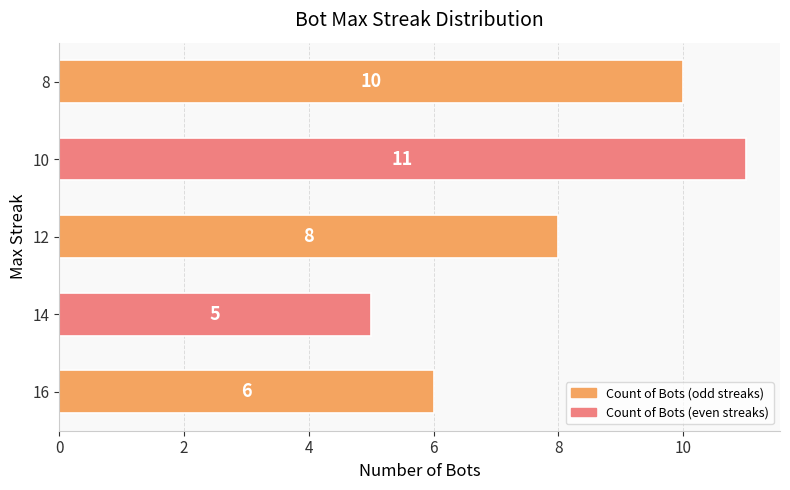

Reading bottom to top, what are all the values shown in this chart?

16=6	14=5	12=8	10=11	8=10